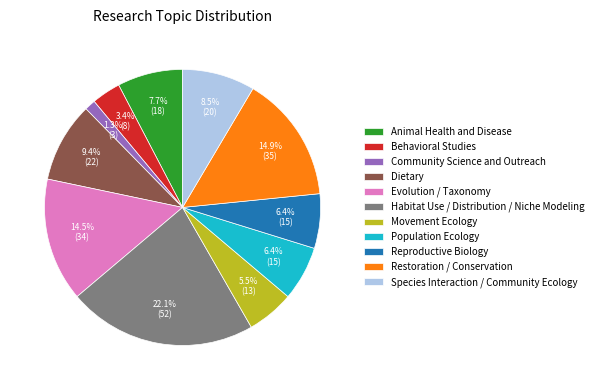

To the nearest percent, what is the combined percentage of Species Interaction / Community Ecology and Restoration / Conservation?

23%